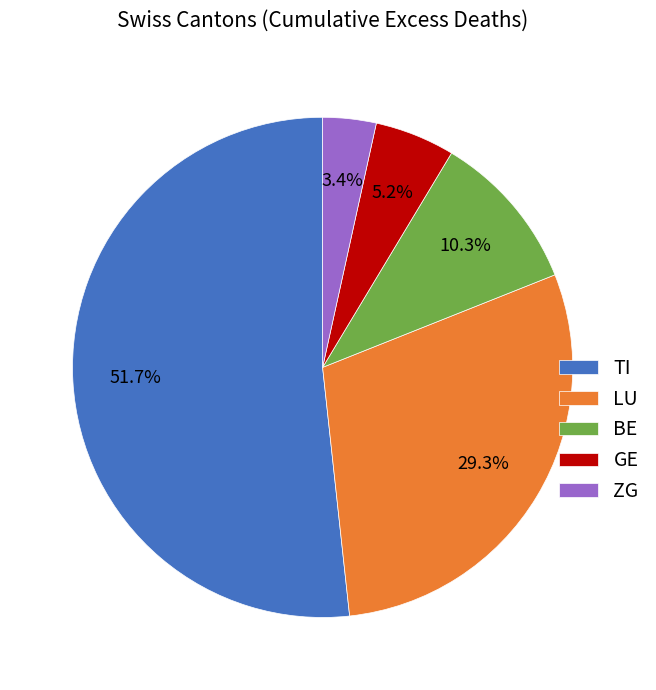

Count the number of slices in the pie.

5